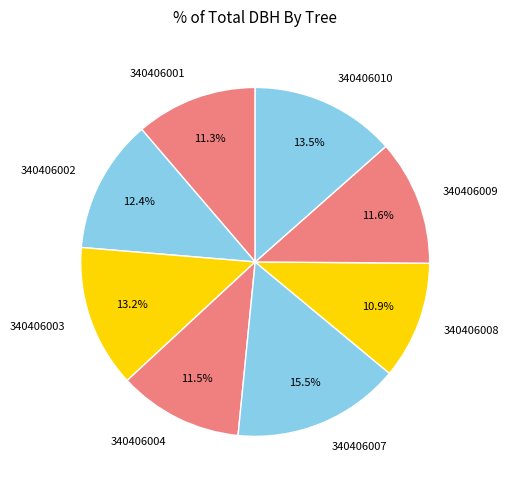

Is 340406001 the majority of the pie?

No